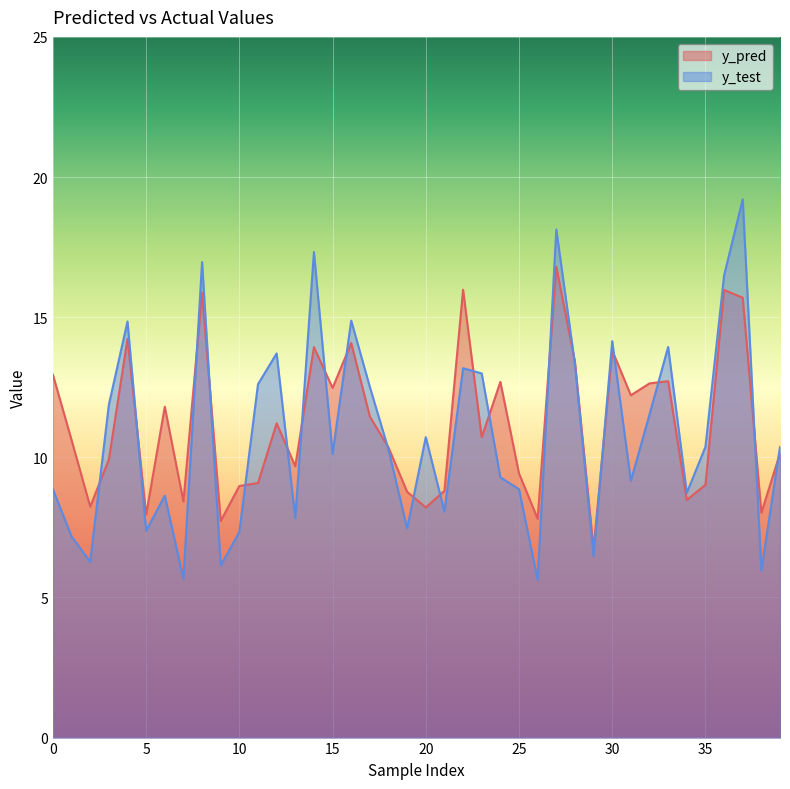

What is the value of the y_test point at the 13th from the left?

13.7